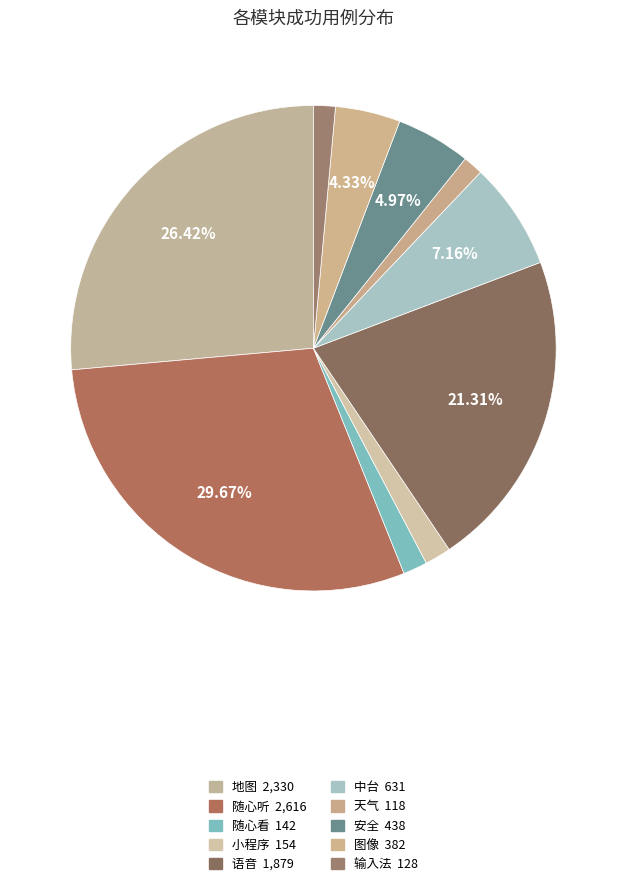

Rank the categories by value from lowest to highest.

天气, 输入法, 随心看, 小程序, 图像, 安全, 中台, 语音, 地图, 随心听